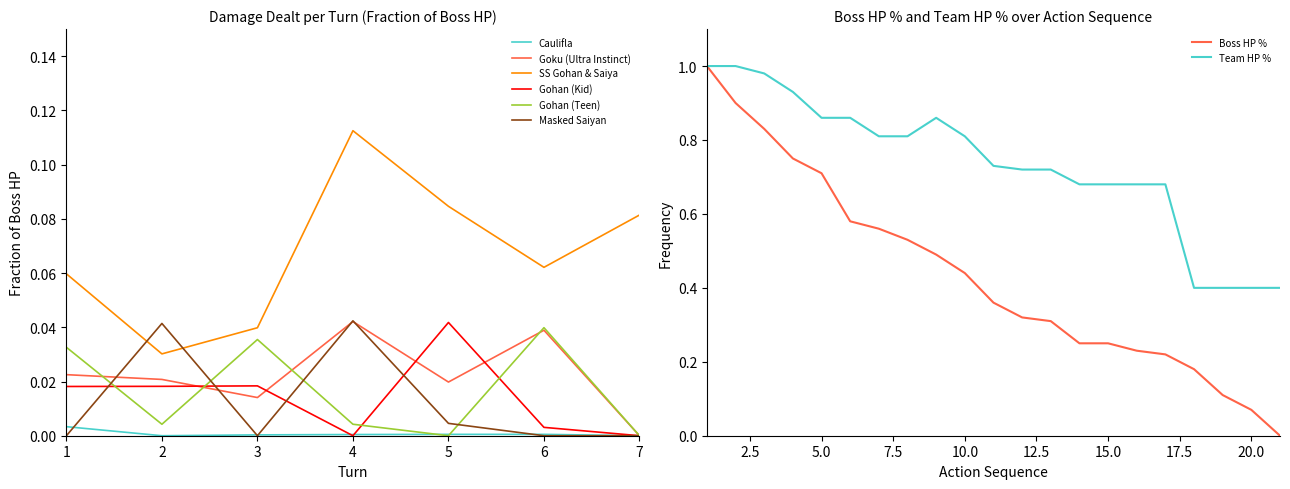

Count the number of categories in the chart.

7